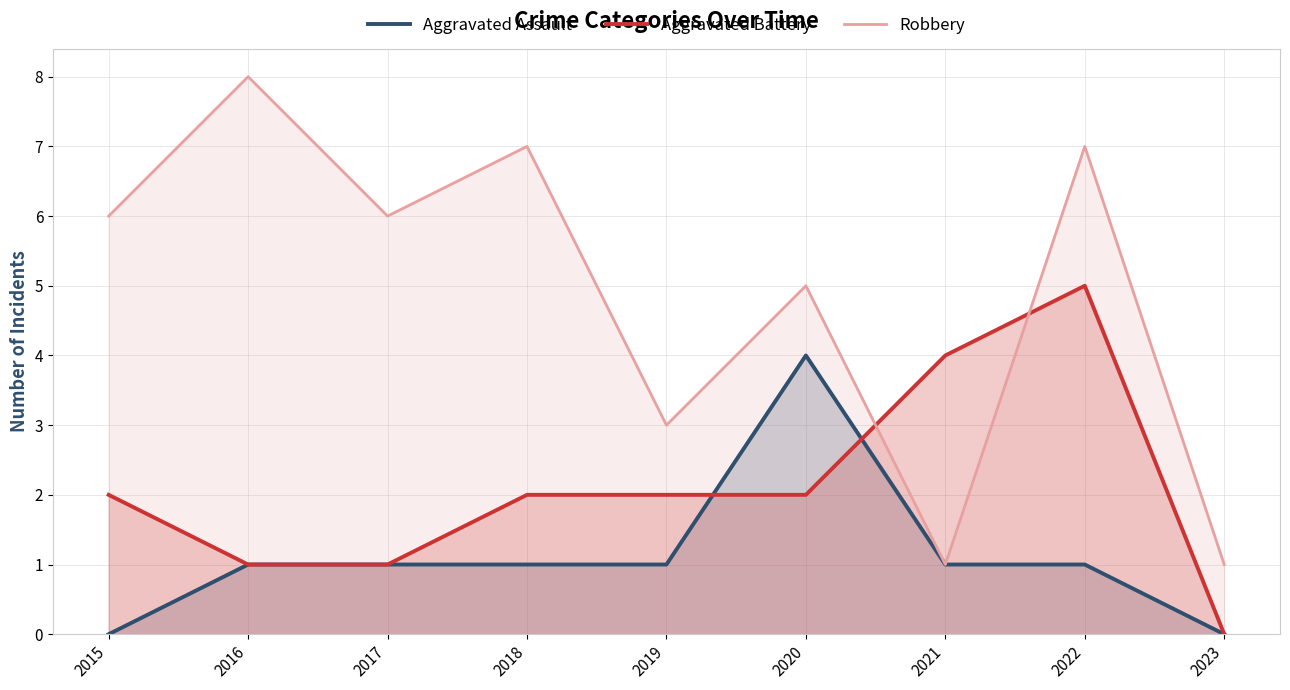

Which has a higher value, 2020 or 2023?

2020